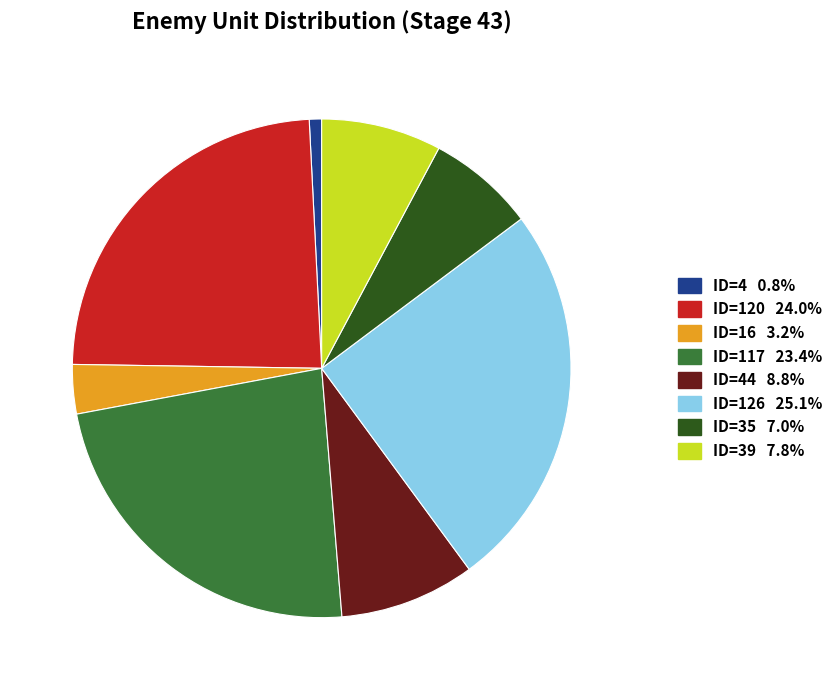

Is there a majority slice in this chart?

No